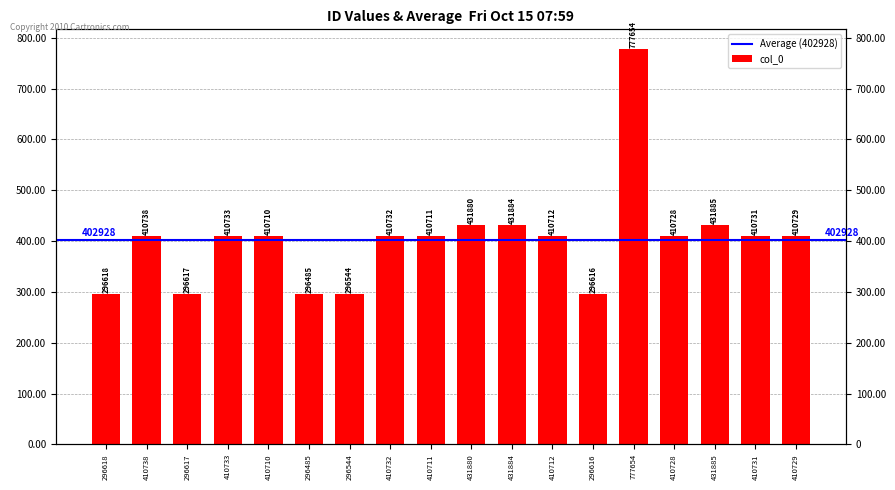

What is the difference between the values at 296485 and 296544?

59